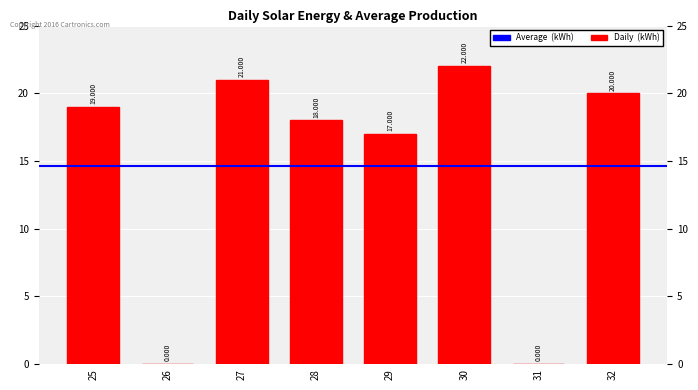

Which label corresponds to the smallest value in the chart?

26